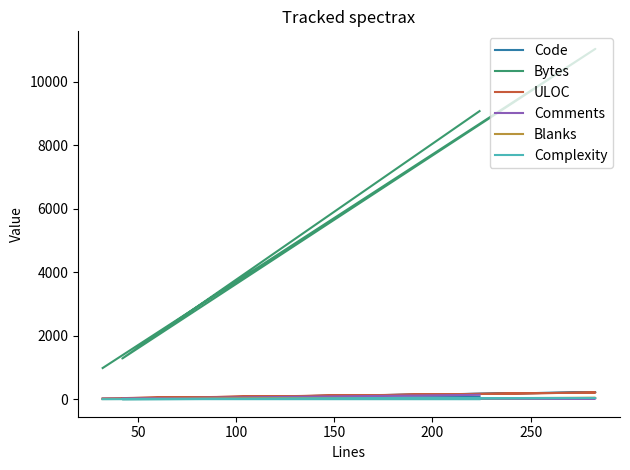

True or false: Complexity has a value of 0 at 150.

True